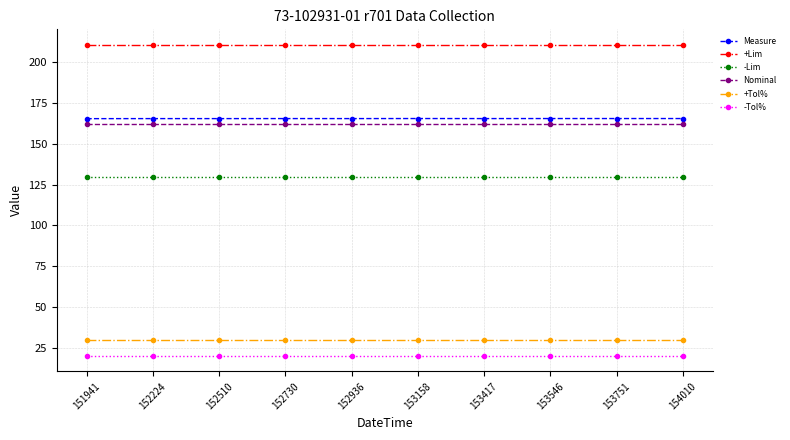

What is the value of the -Lim point at the 9th from the left?

129.6